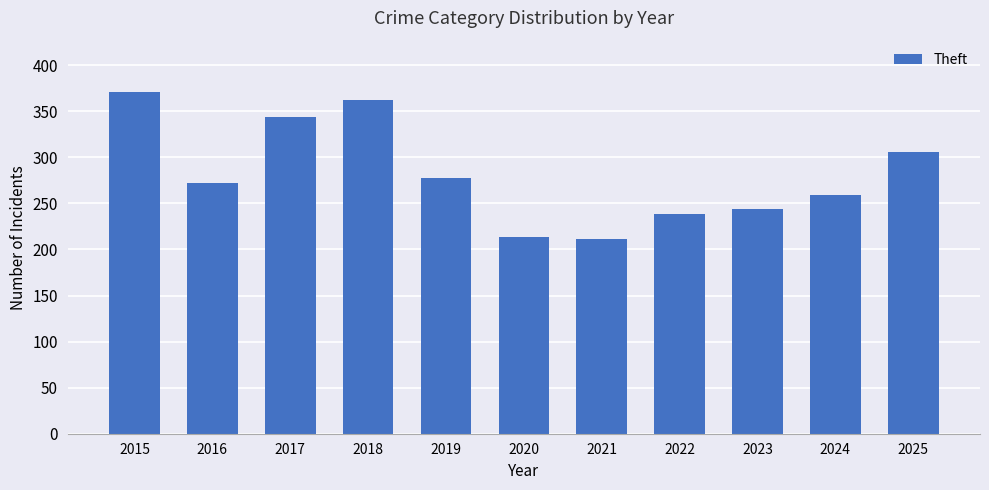

What is the value of the 5th bar from the left?

278